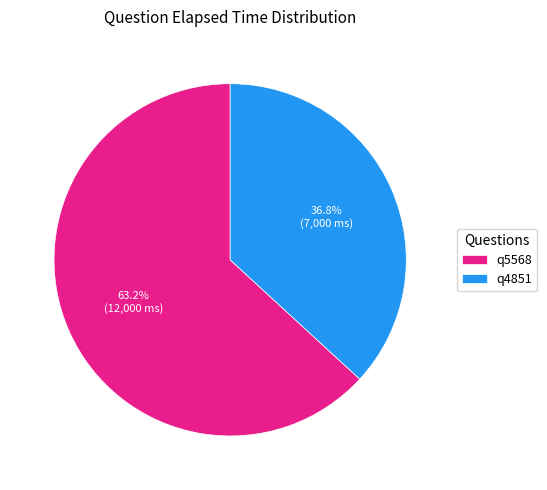

How many slices are in this pie chart?

2